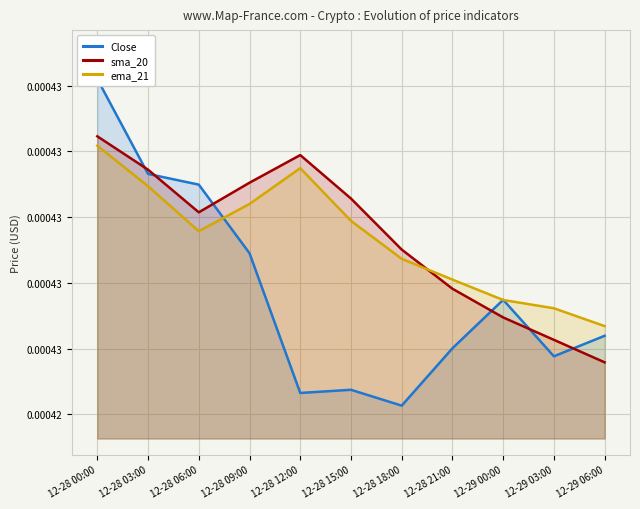

Where do ema_21 and sma_20 first cross each other?

12-28 18:00 and 12-28 21:00